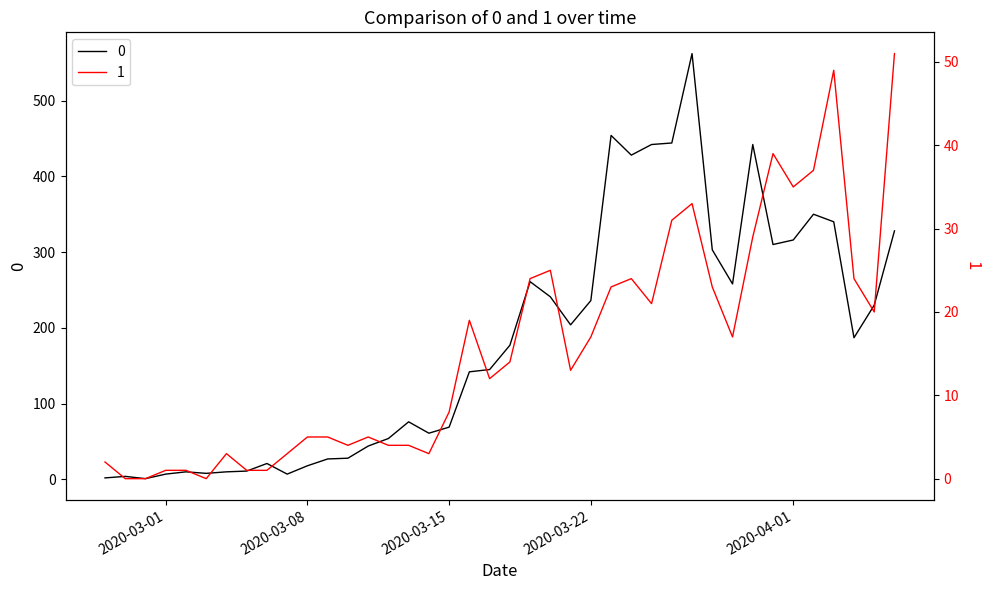

True or false: 0 and 1 cross at least once.

False